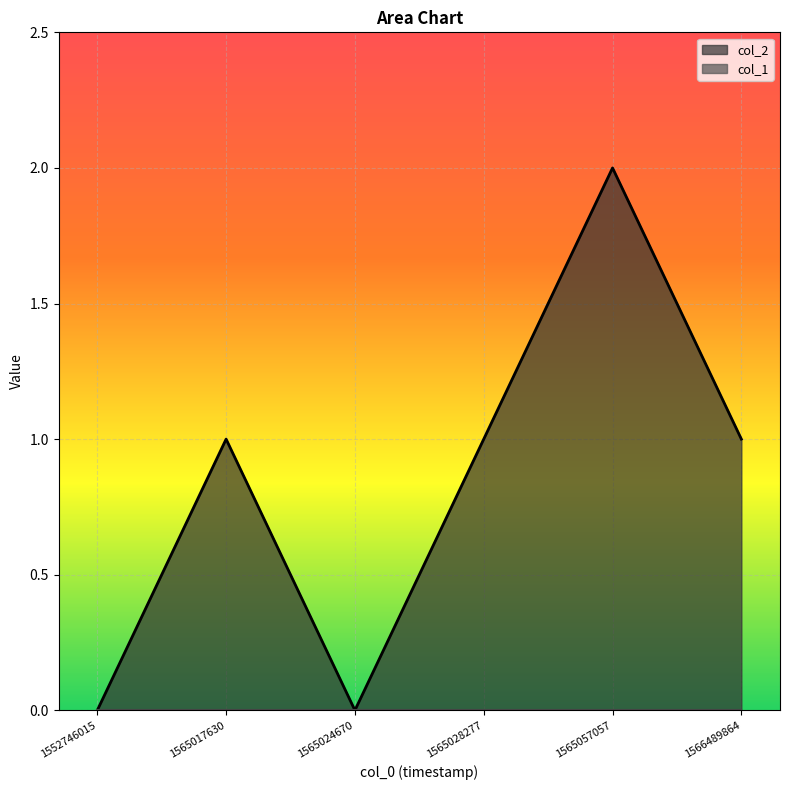

How many interior local peaks (higher than both neighbors) does the data have?

2